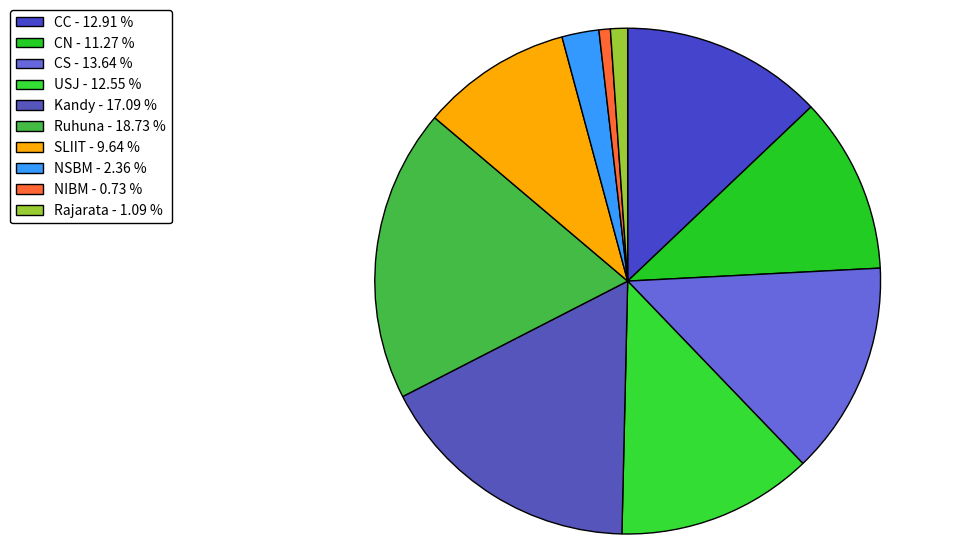

What percentage is the Kandy slice, to the nearest percent?

17%